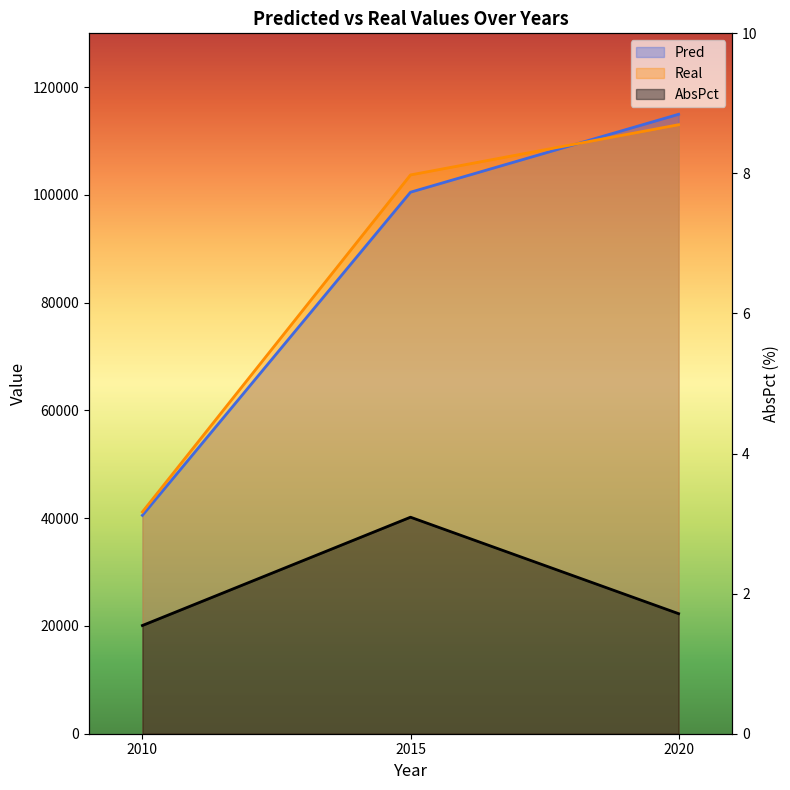

Rank the series by their maximum value, from highest to lowest.

Pred, Real, AbsPct